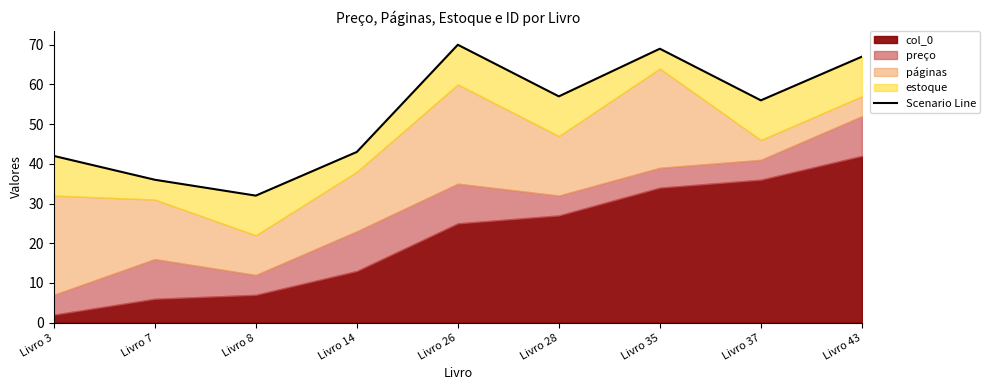

Reading right to left, list all the values displayed in this chart.

67.0	56.0	69.0	57.0	70.0	43.0	32.0	36.0	42.0